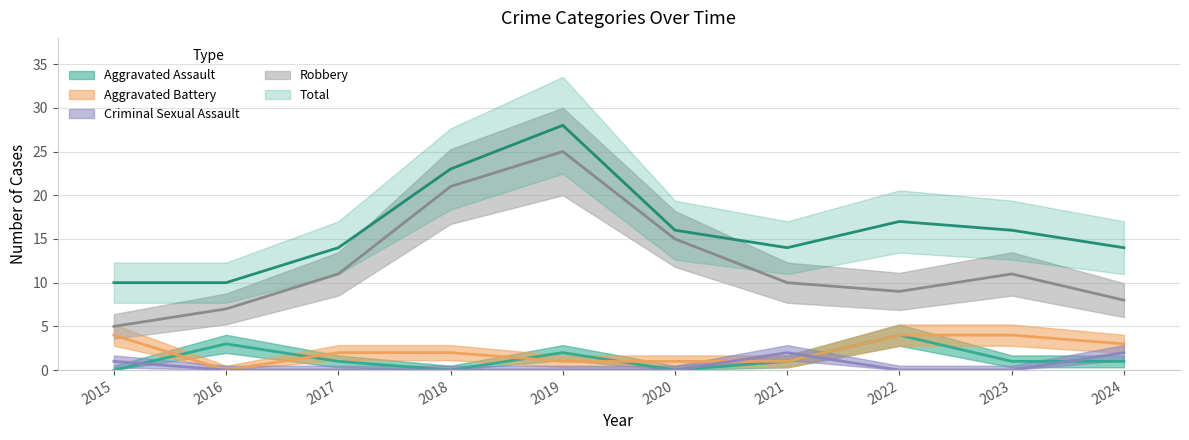

Which series changed the most between 2017 and 2021?

Criminal Sexual Assault